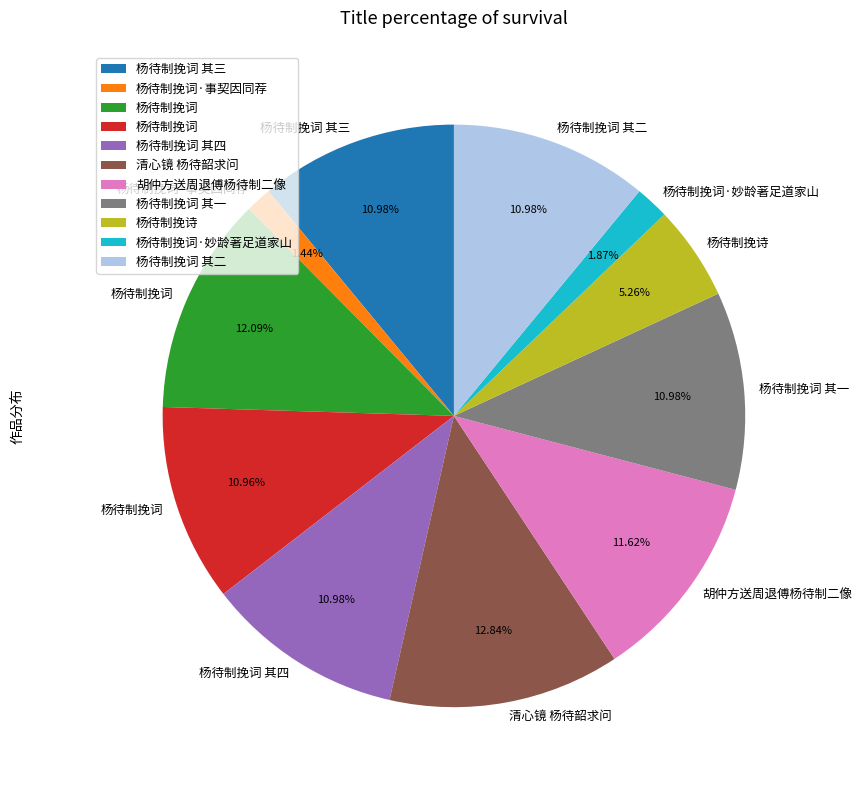

How many segments does this pie chart have?

11